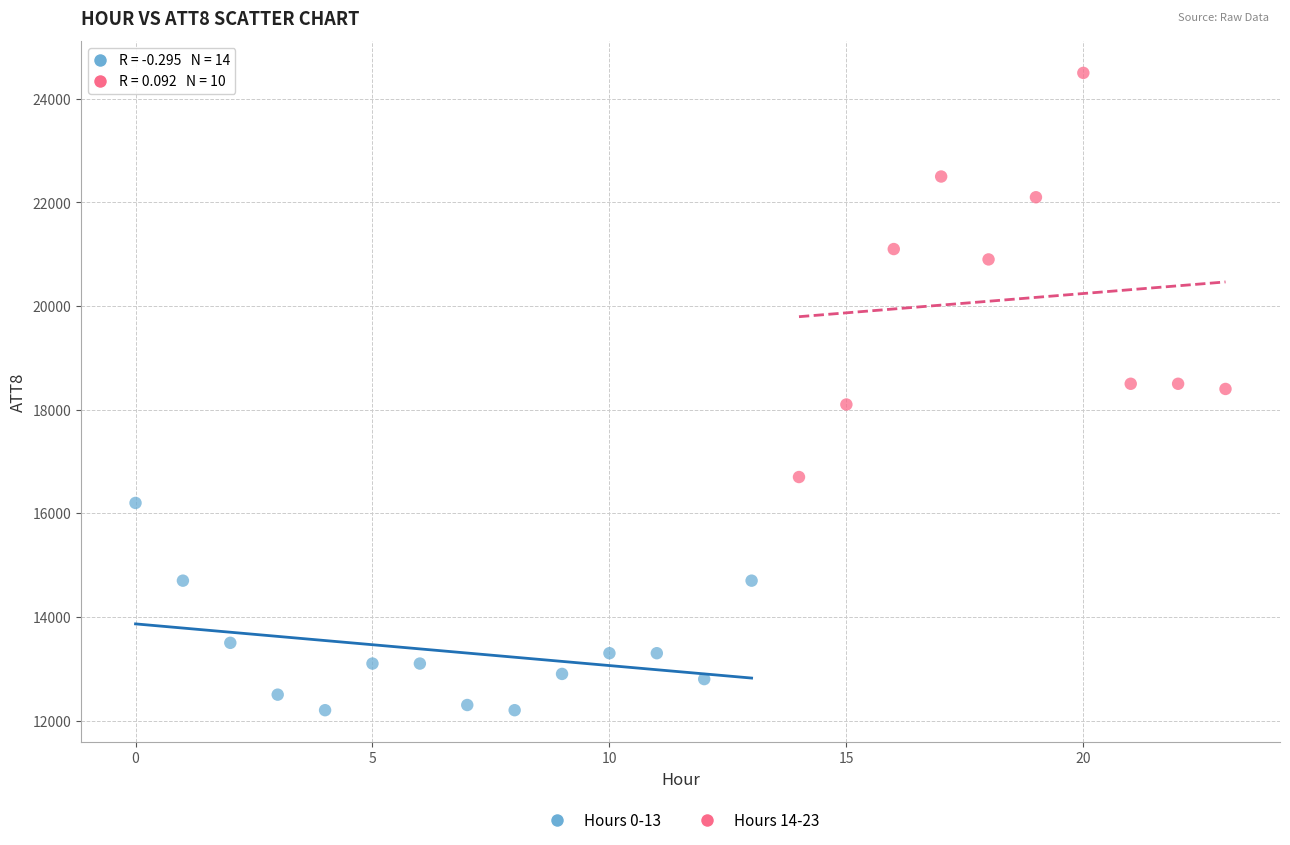

Which series reaches the maximum Y coordinate?

Hours 14-23